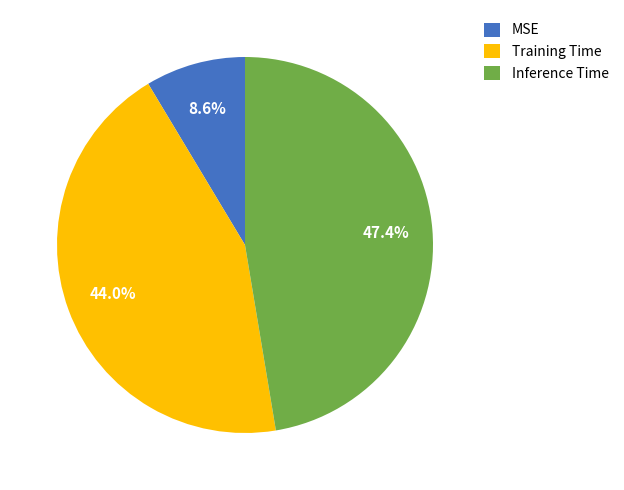

What is the smallest slice in the pie chart?

MSE